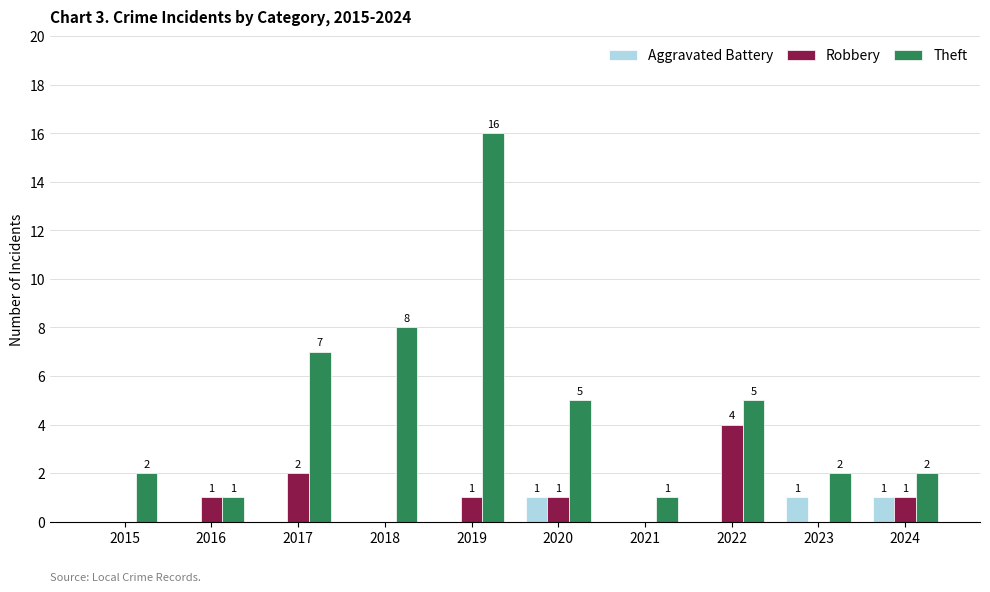

Is the value of Theft at 2022 greater than the value of Aggravated Battery at 2016?

Yes